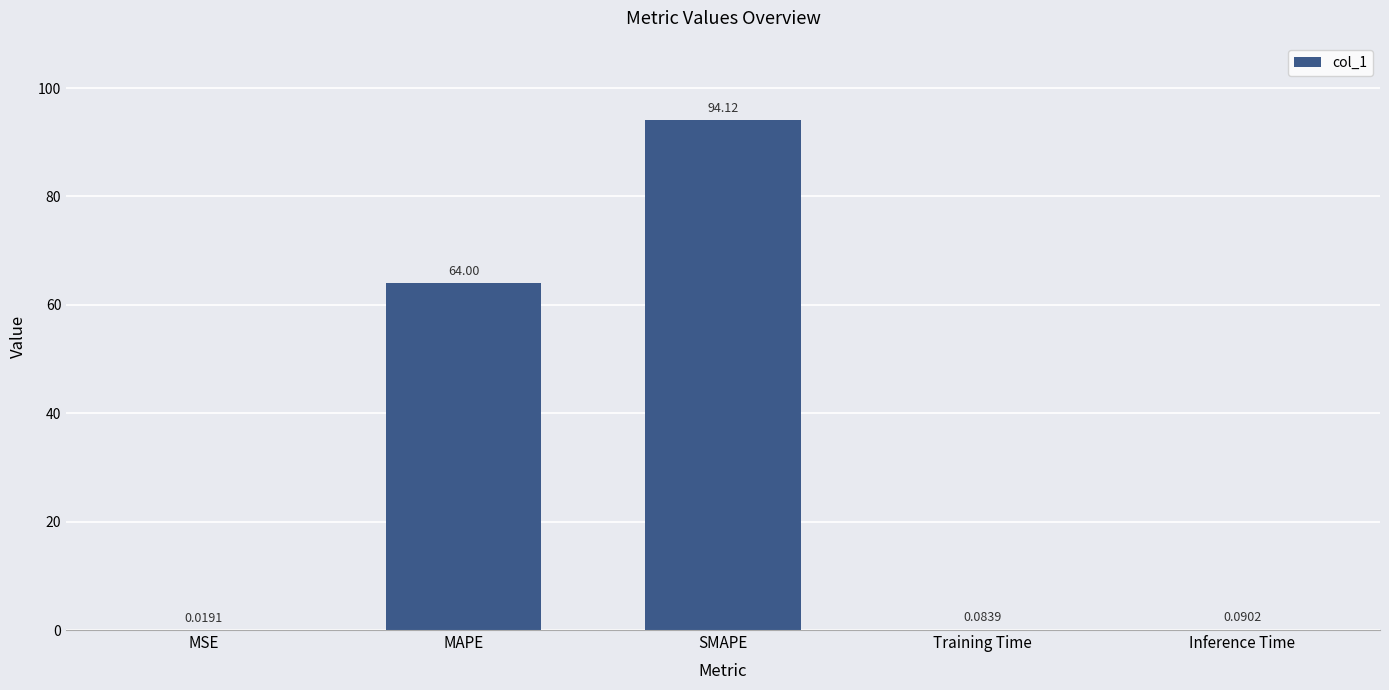

What is the sum of the values at SMAPE and MSE?

94.1